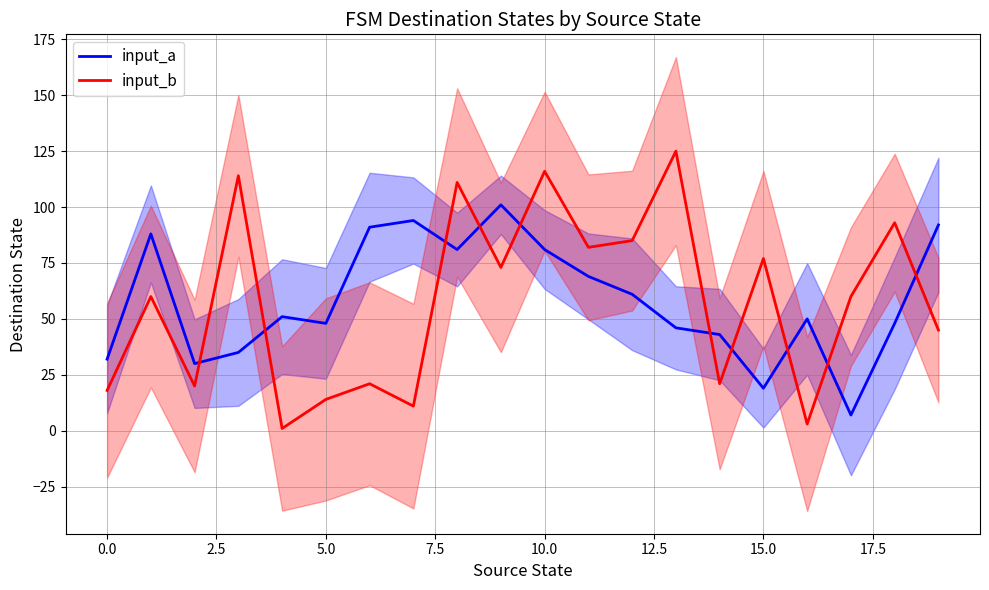

After their last crossing, which series has the higher values: input_a or input_b?

input_a